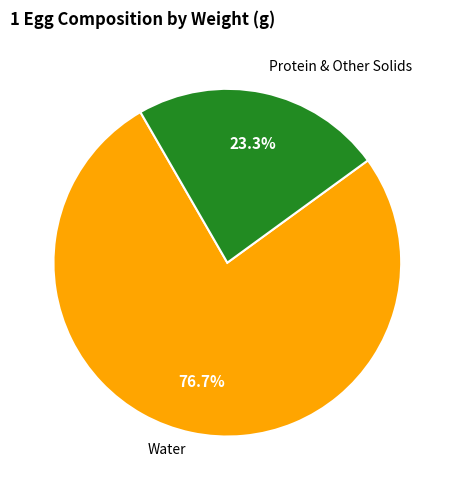

Rank the categories by value from lowest to highest.

Protein & Other Solids, Water